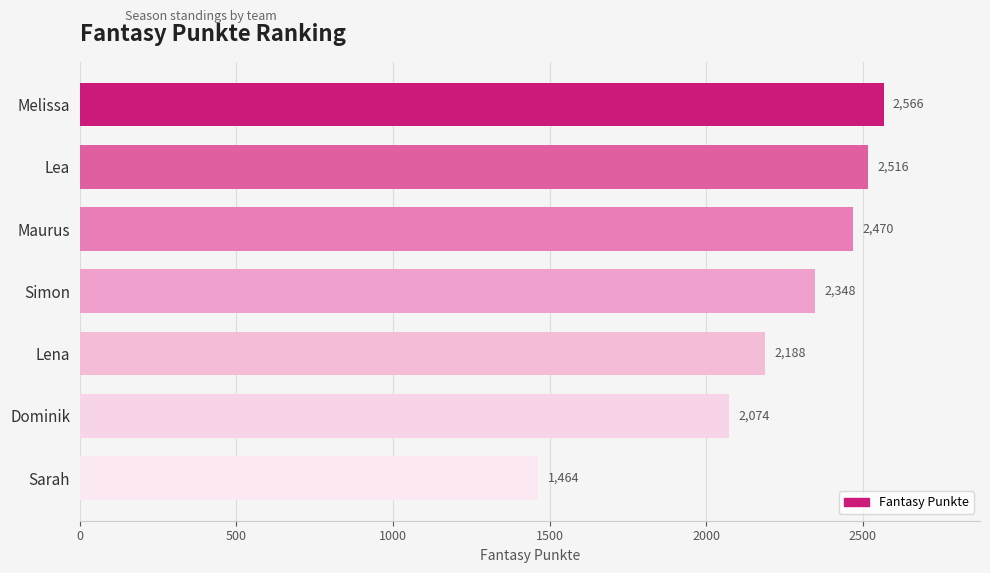

Is it true that the value at Dominik is 2074?

True